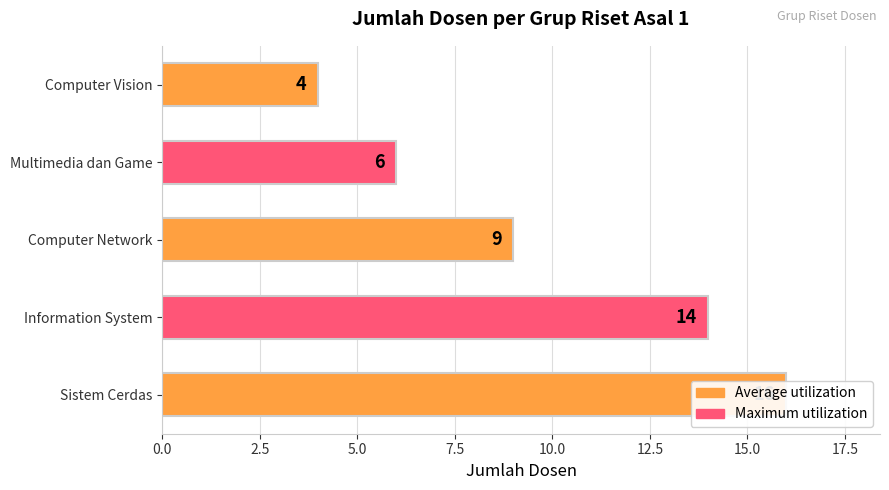

Rank the categories by value from highest to lowest.

Sistem Cerdas, Information System, Computer Network, Multimedia dan Game, Computer Vision